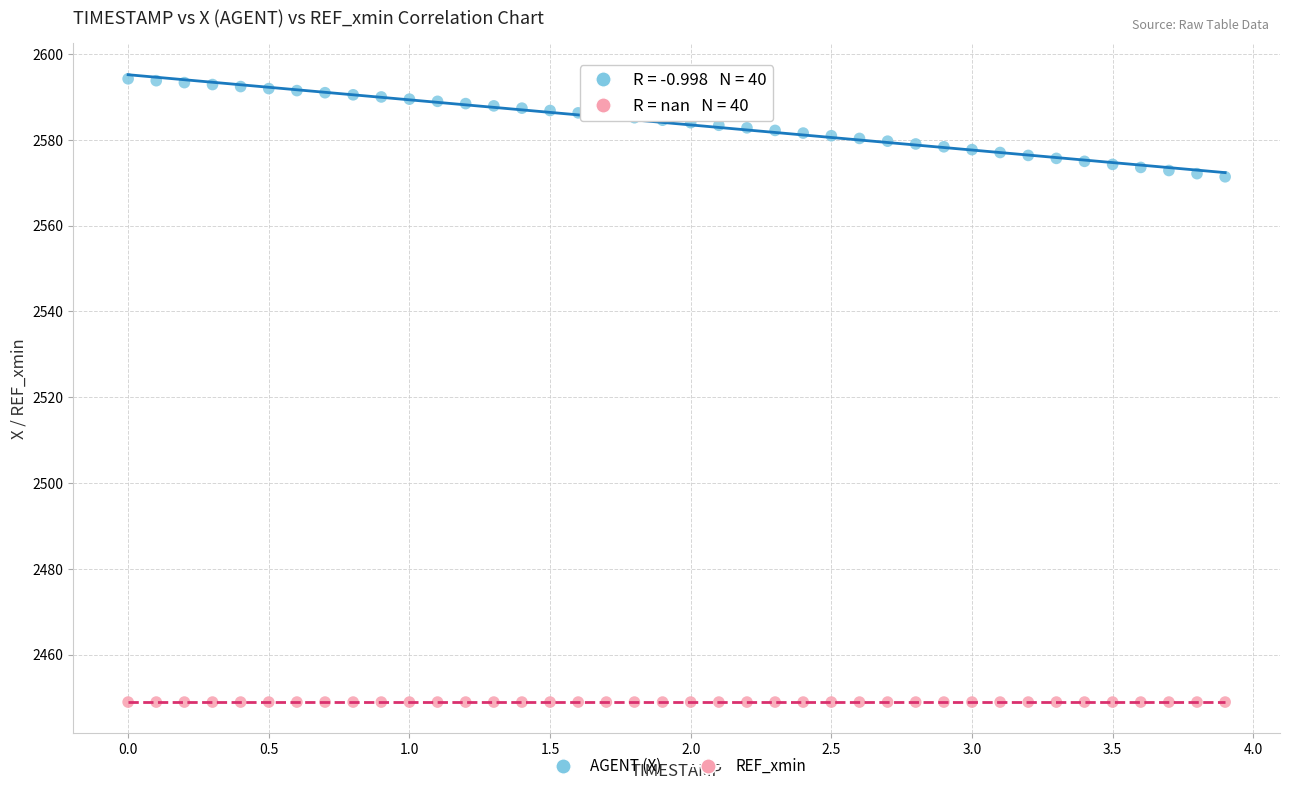

Which series reaches the minimum Y coordinate?

REF_xmin